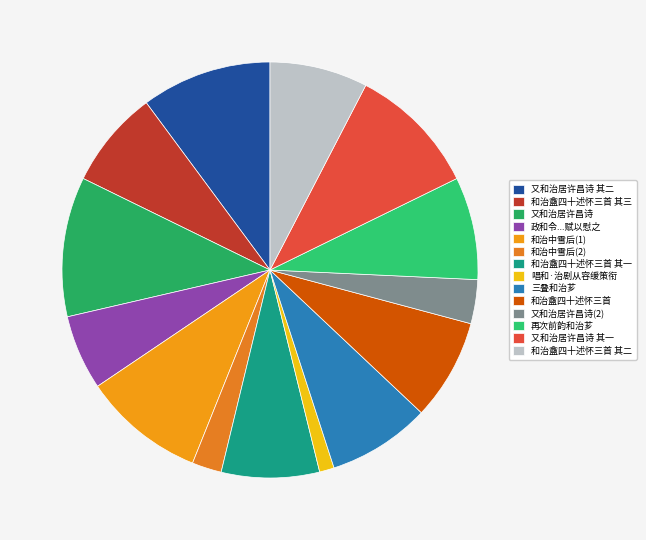

Is it true that 唱和·治剧从容缓策衔 is 11% of the pie?

False